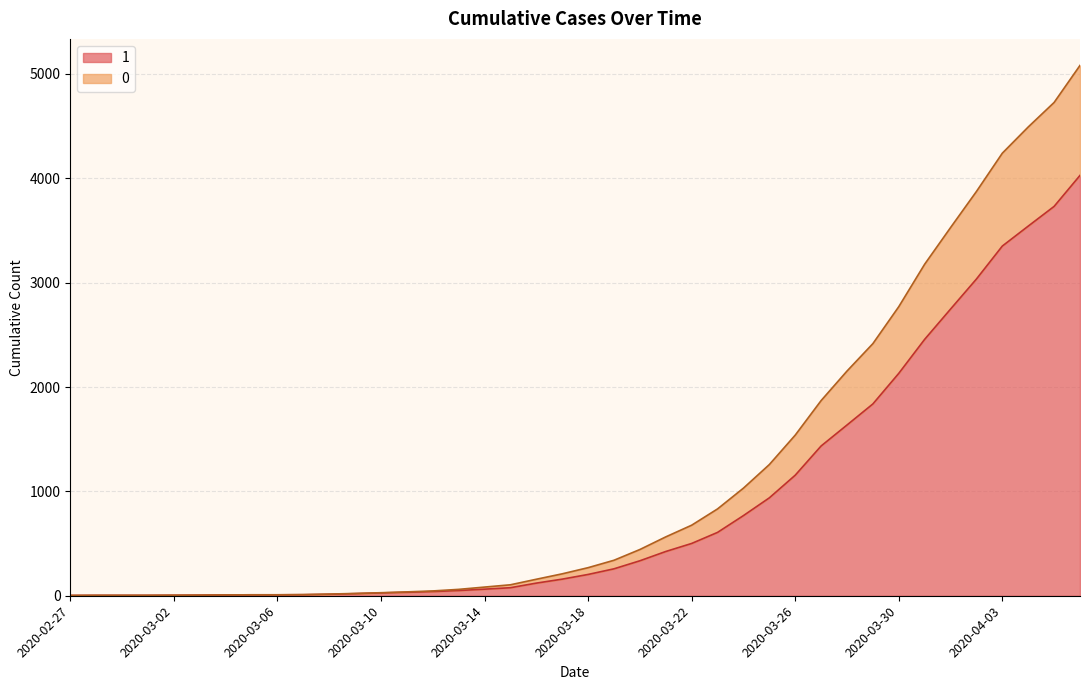

What is the label of the 38th point from the left?

2020-04-04